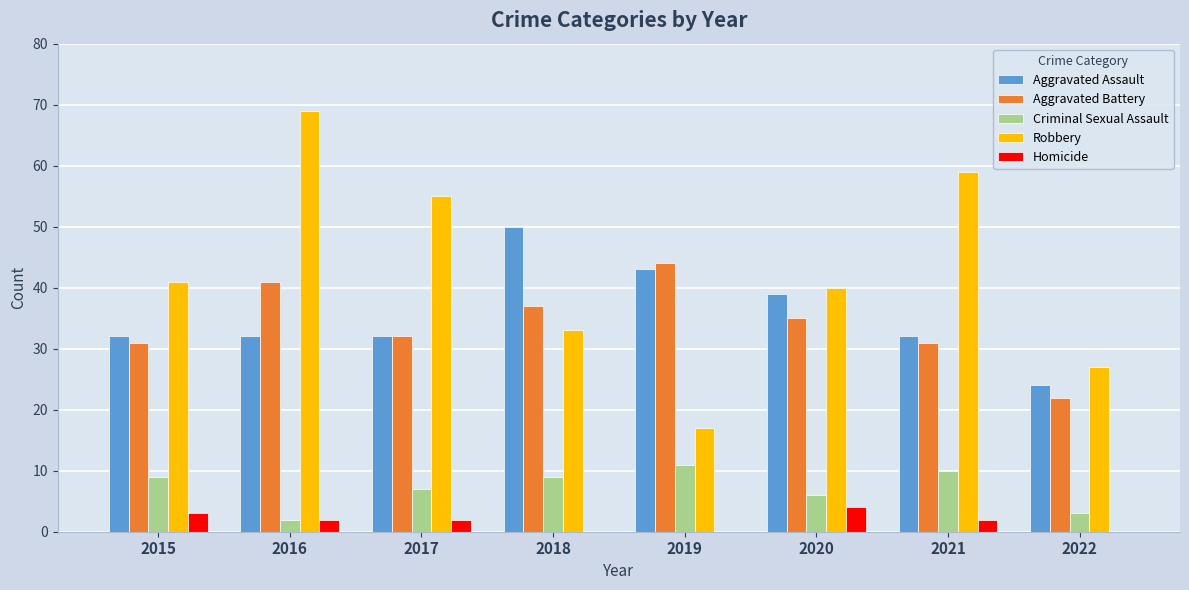

How many categories are shown in the chart?

8